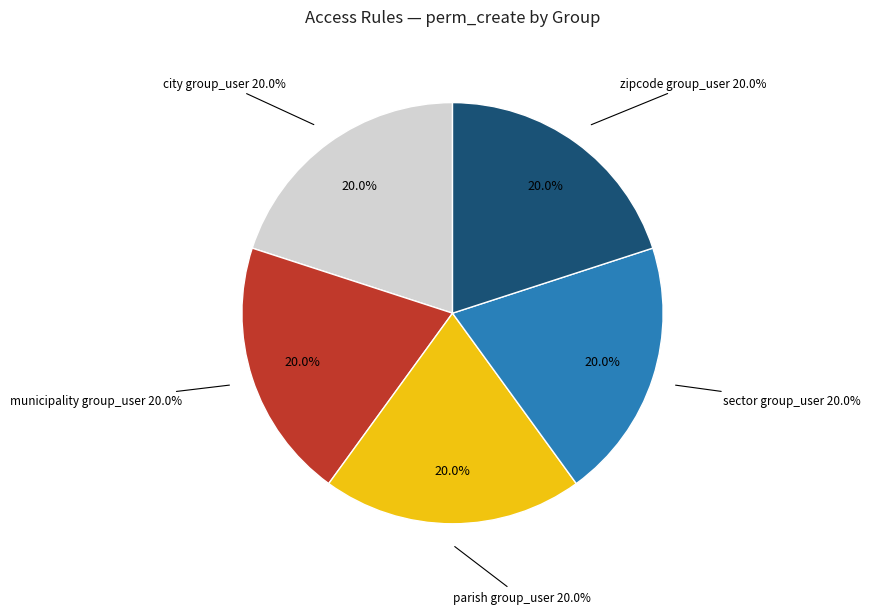

The access_sector_group_user slice represents 28% of the pie. True or false?

False